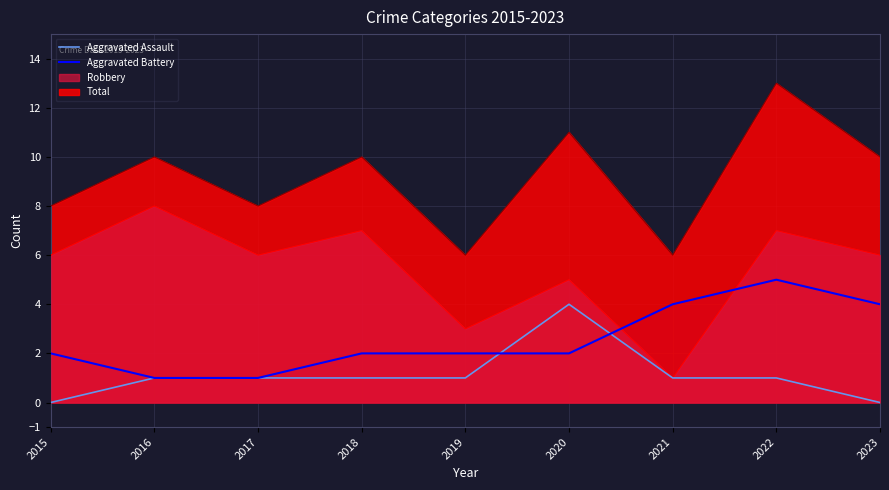

Is the value of Aggravated Battery at 2022 greater than the value of Aggravated Assault at 2019?

Yes